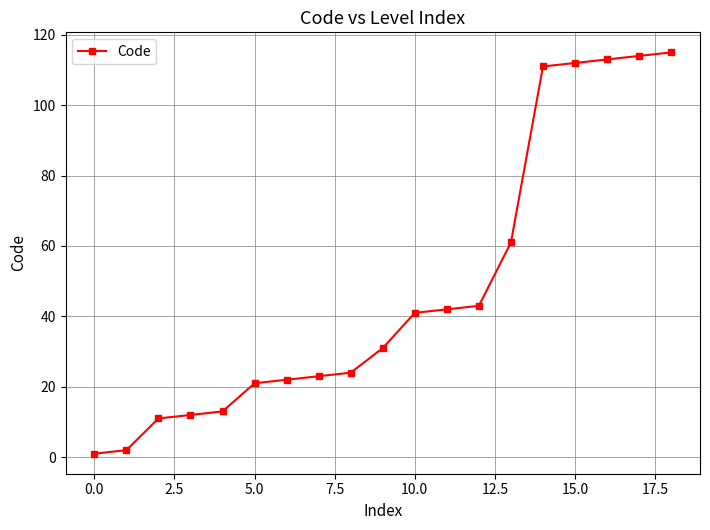

What is the average value?

48